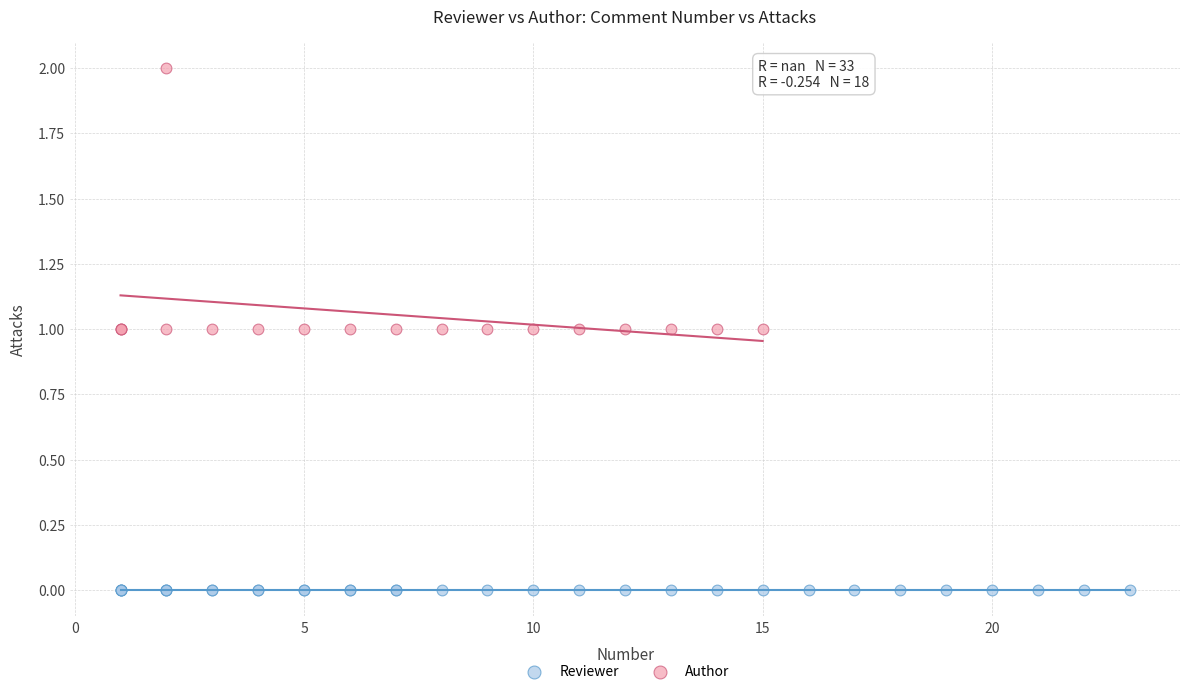

Which series contains the lowest Y value?

Reviewer